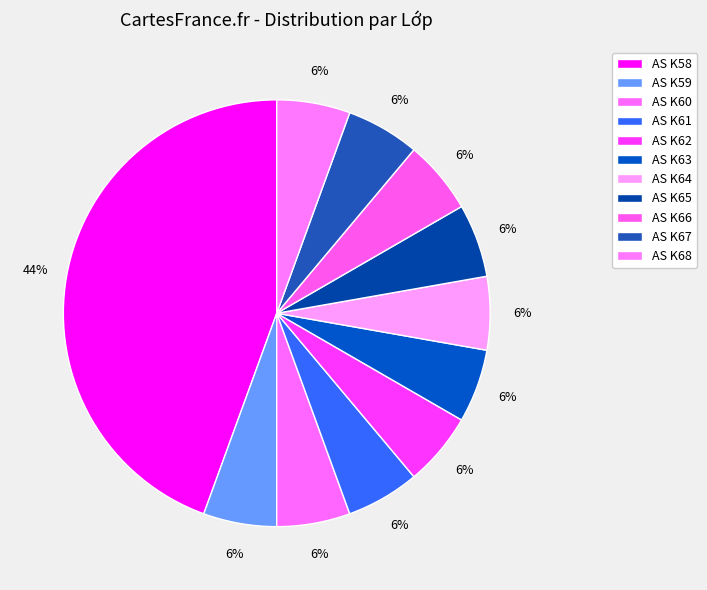

To the nearest percent, what portion does AS K63 represent?

6%